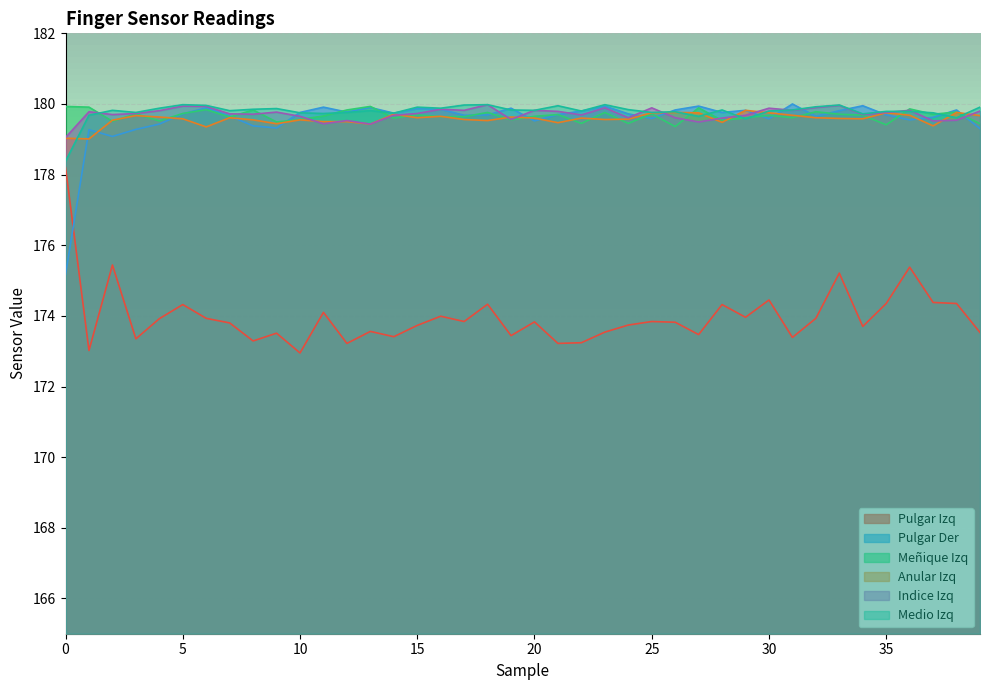

Does the chart display data point markers on the line(s)?

No